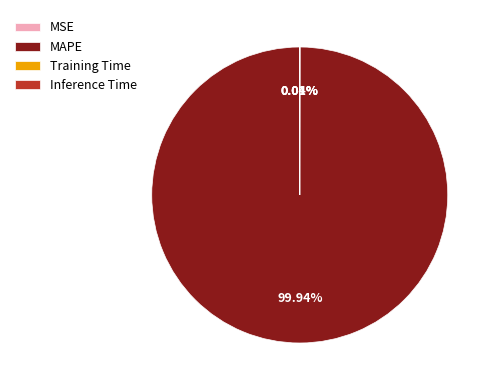

True or false: MAPE accounts for 91% of the total.

False